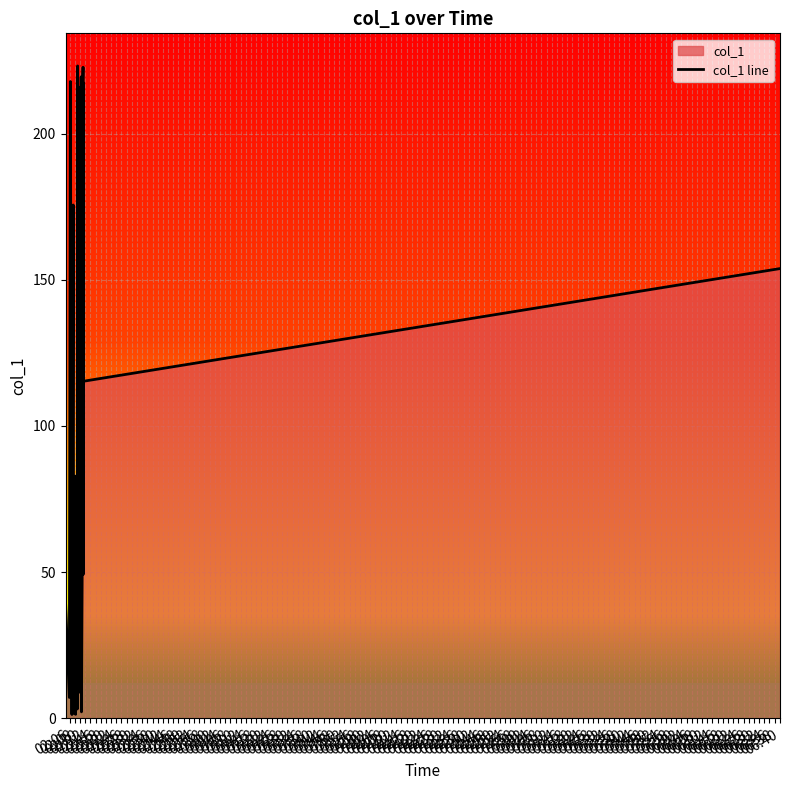

What position from the right is 02:08?

34